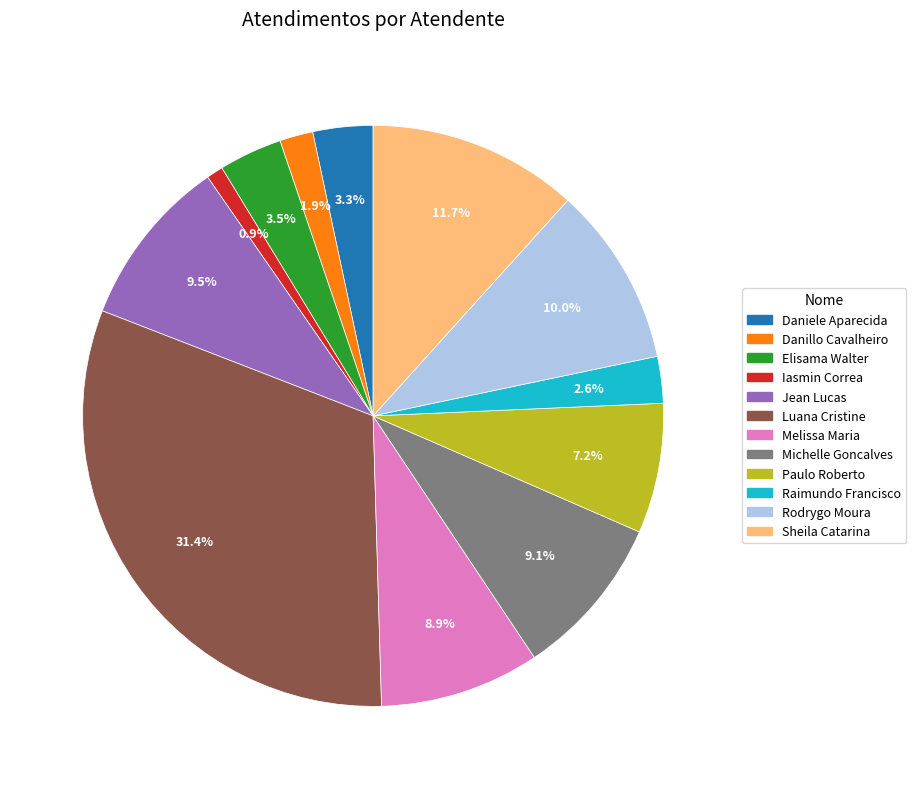

Is there a majority slice in this chart?

No